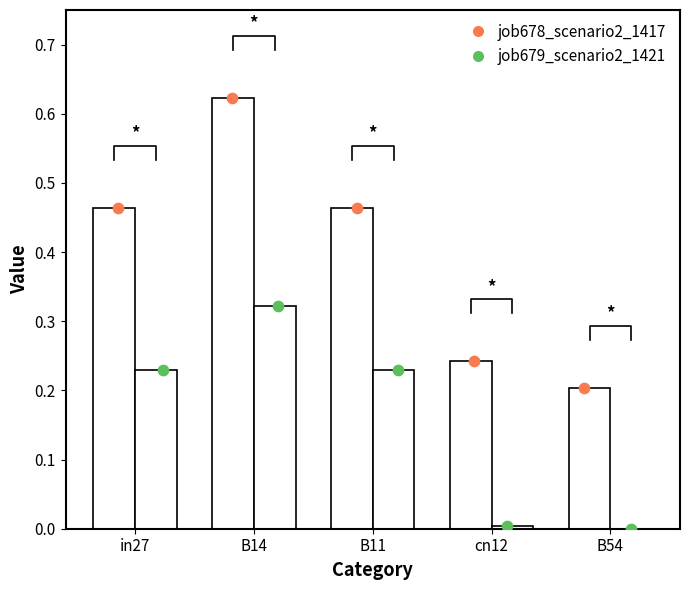

Is the value of job679_scenario2_1421 at B14 greater than the value of job678_scenario2_1417 at B11?

No